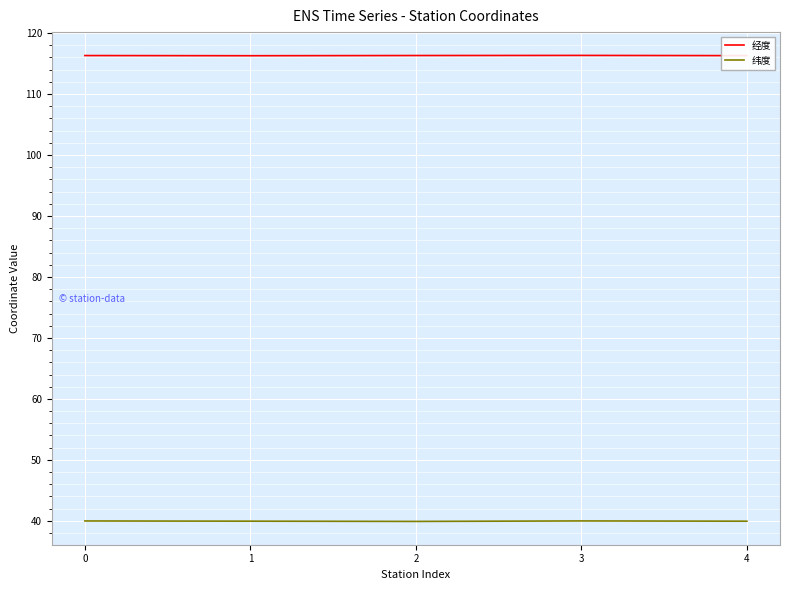

Is the value of 经度 at 3 greater than the value of 纬度 at 3?

Yes